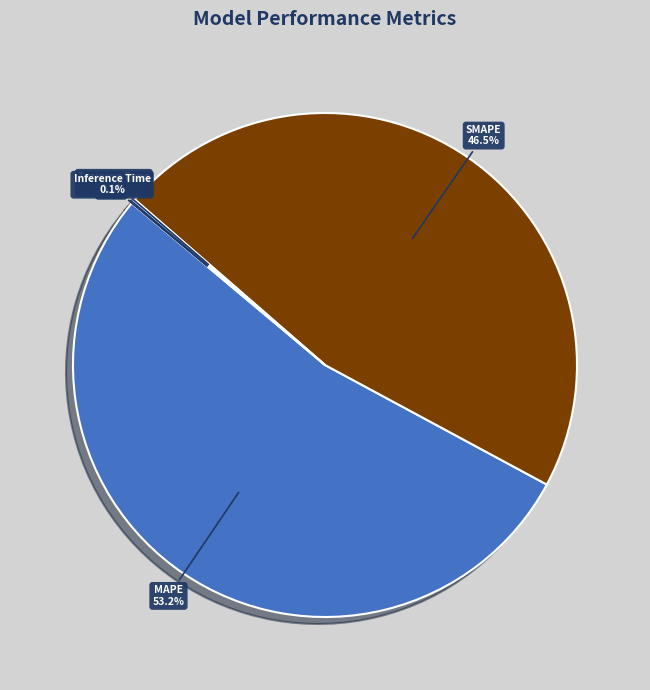

The Training Time slice represents 7% of the pie. True or false?

False